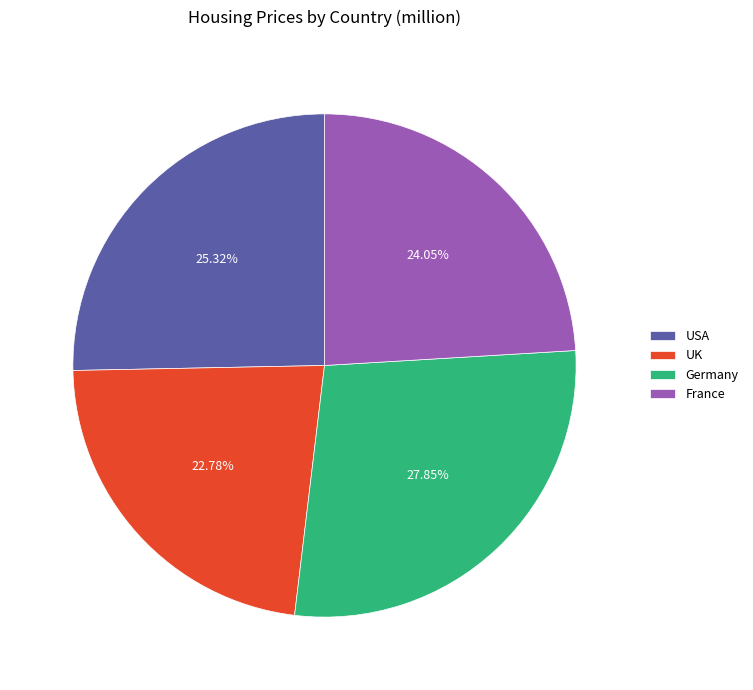

Is the sum of France and UK greater than half?

No